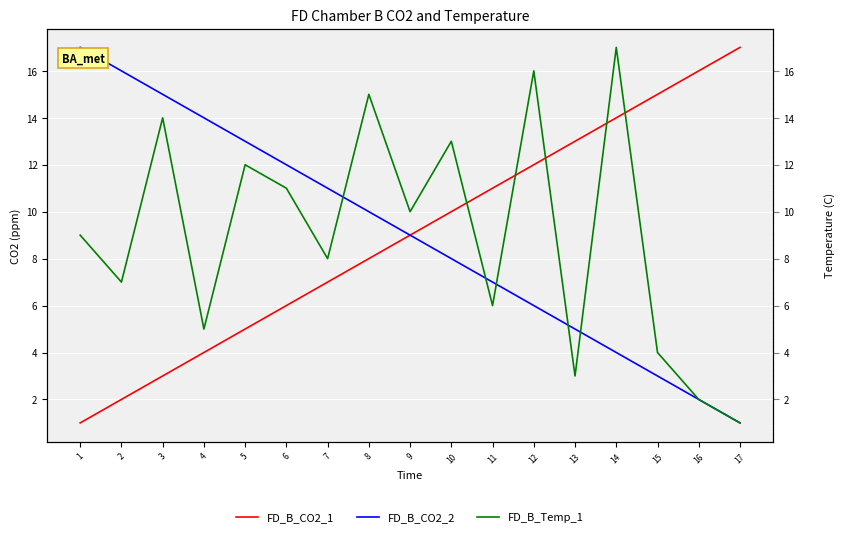

What are all the series names shown in the legend?

FD_B_CO2_1, FD_B_CO2_2, FD_B_Temp_1